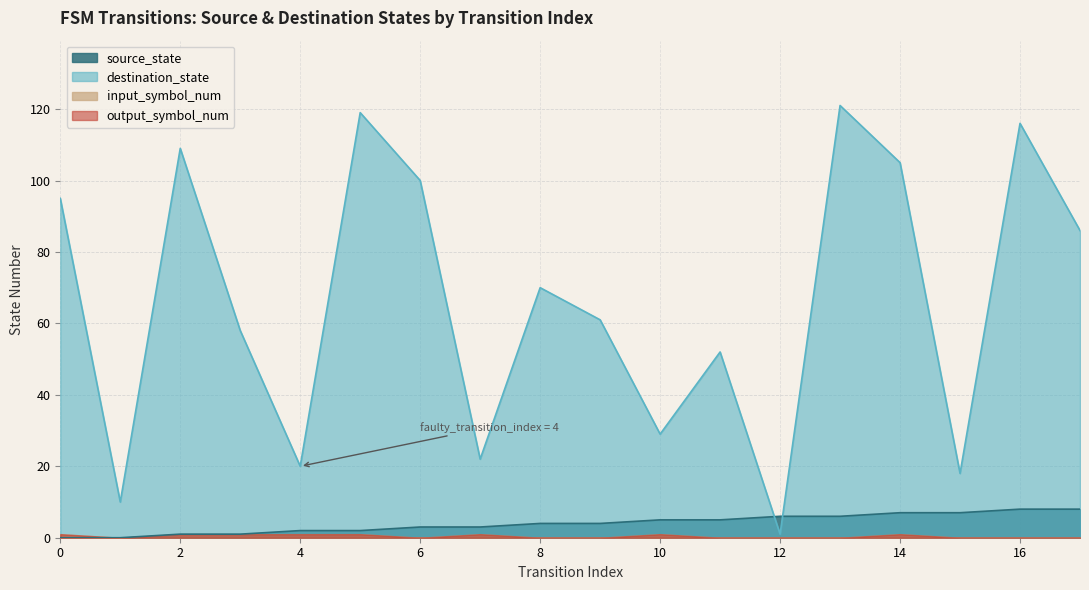

Does the chart display data point markers on the line(s)?

No